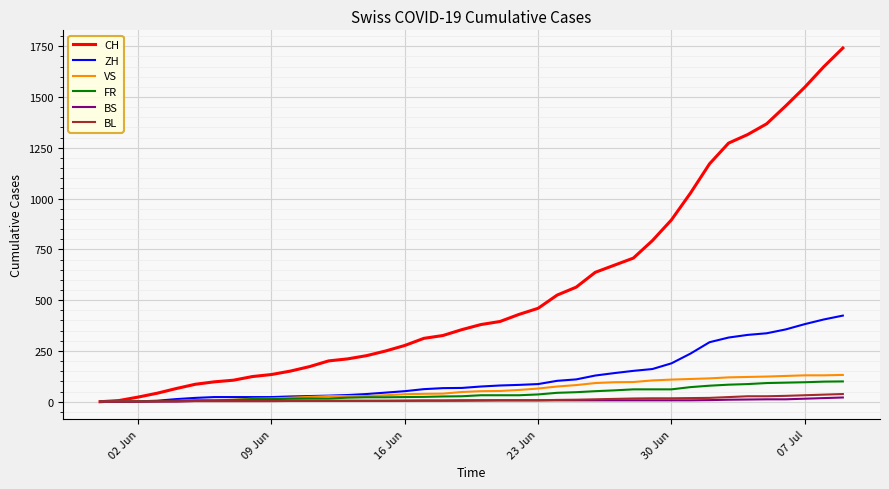

Which series has the widest spread of values?

CH